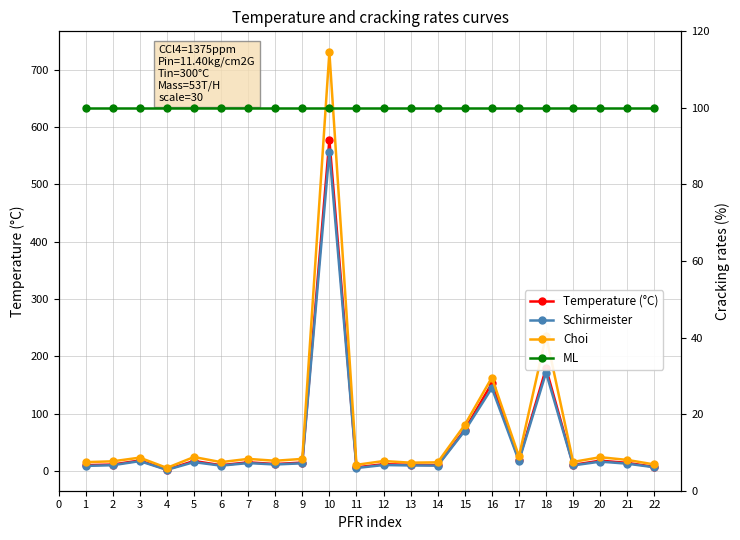

Which label corresponds to the largest value in the chart?

9